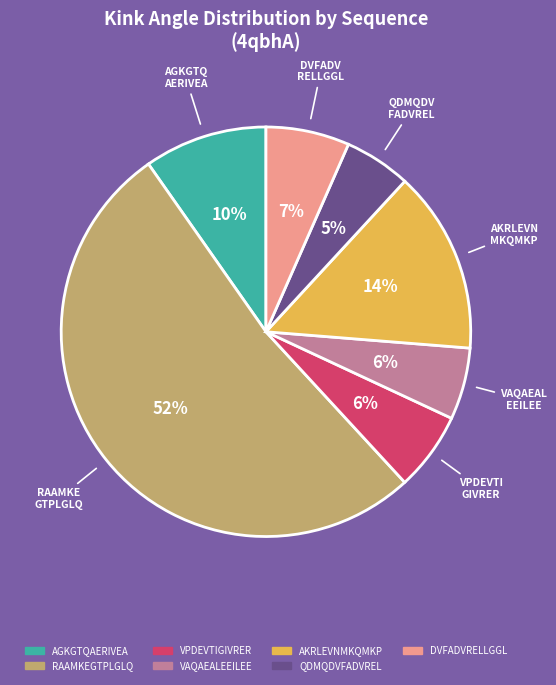

To the nearest percent, what percentage of the pie is VPDEVTIGIVRER?

6%